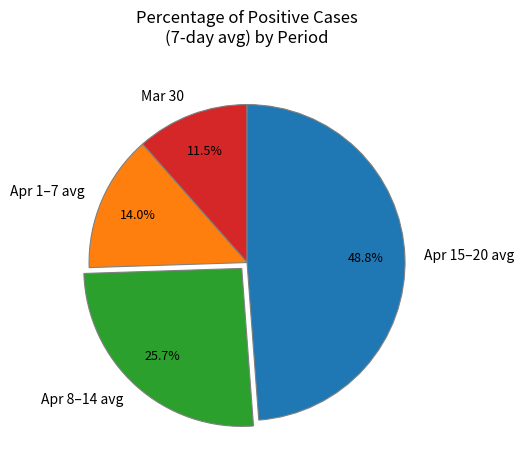

Rank the categories by value from lowest to highest.

Mar 30, Apr 1–7 avg, Apr 8–14 avg, Apr 15–20 avg